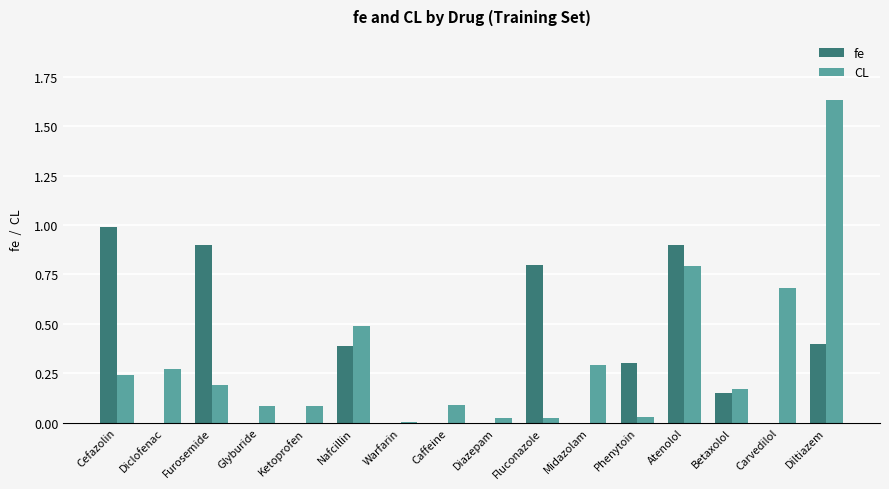

At which category is the sum across all series the highest?

Diltiazem